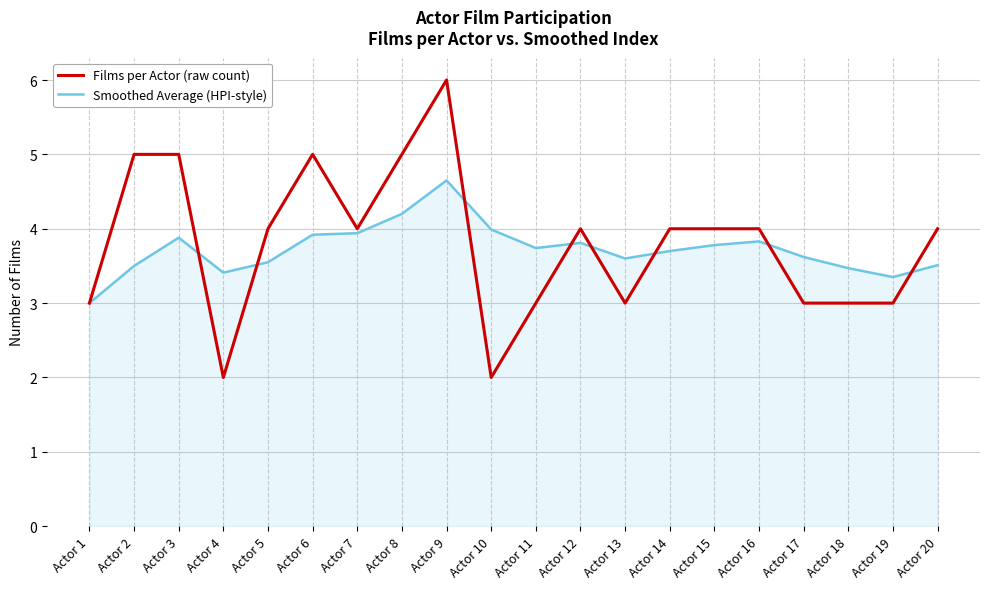

Rank the series by their average value, from highest to lowest.

Films per Actor (raw count), Smoothed Average (HPI-style)